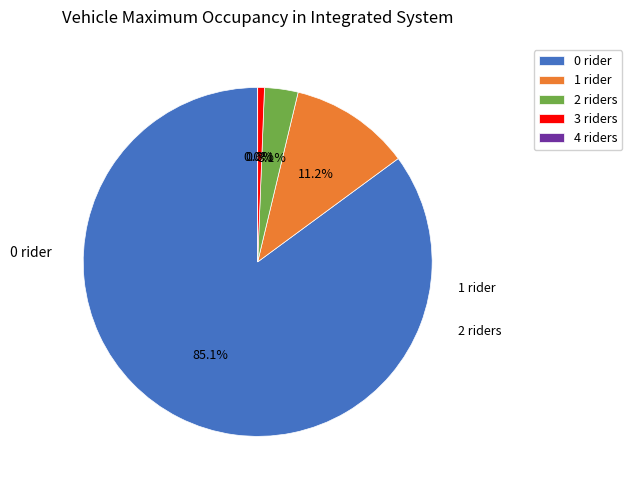

How many segments does this pie chart have?

5